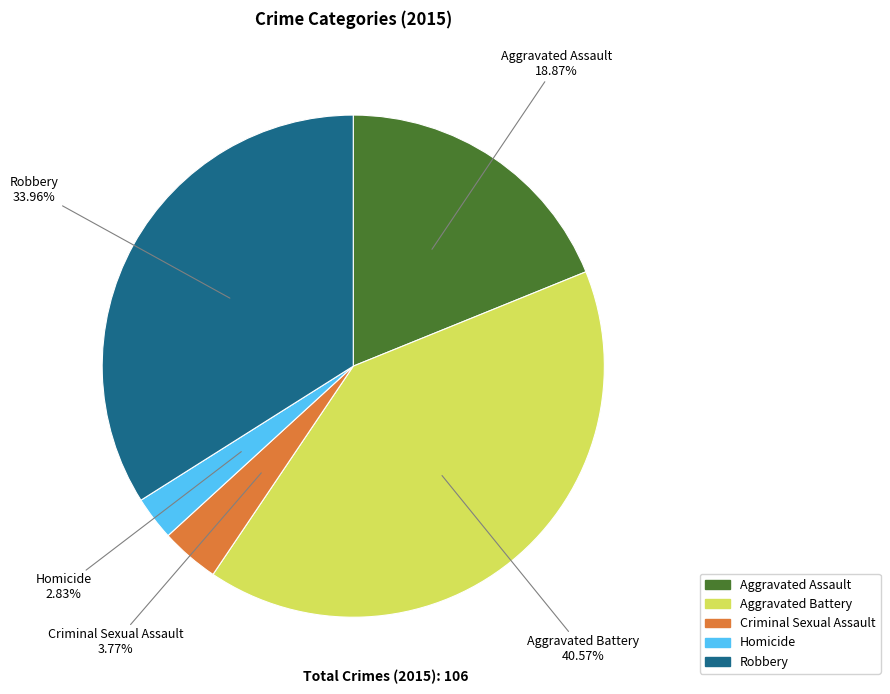

What percentage is the Robbery slice, to the nearest percent?

34%